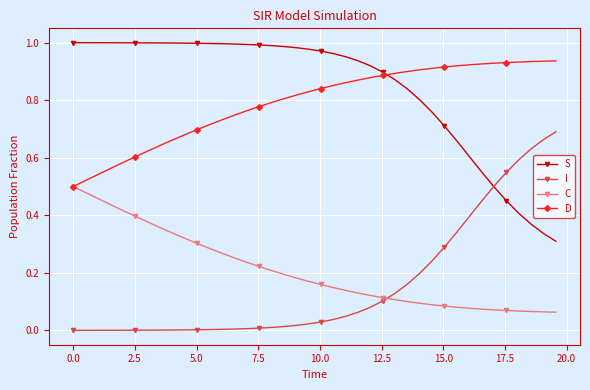

Which series has the largest total across all categories?

S